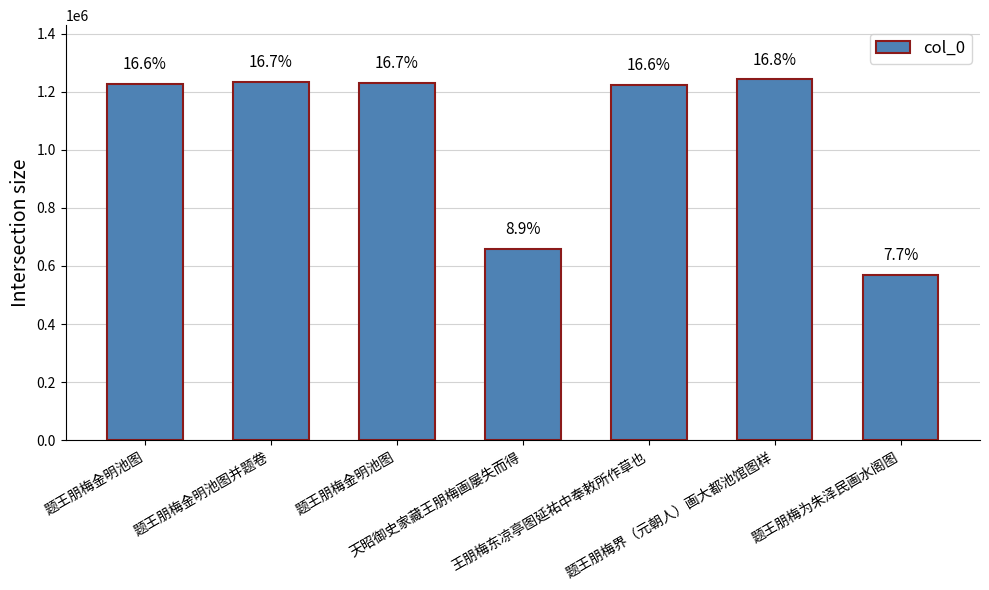

The chart shows a value of 1224001 at 王朋梅东凉亭图延祐中奉敕所作草也. True or false?

True